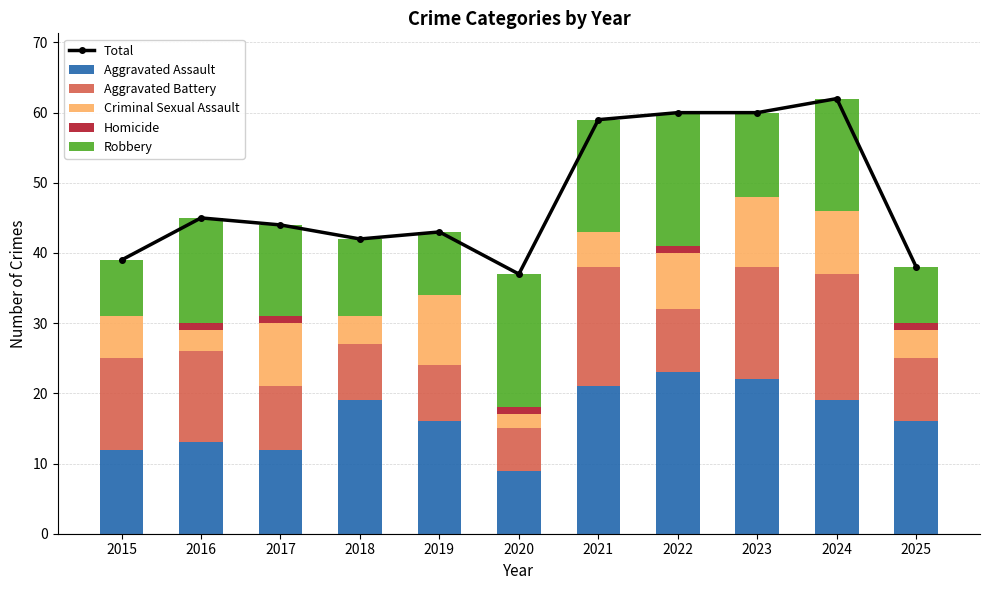

What value does the Aggravated Assault series have at 2024, to the nearest 10?

20